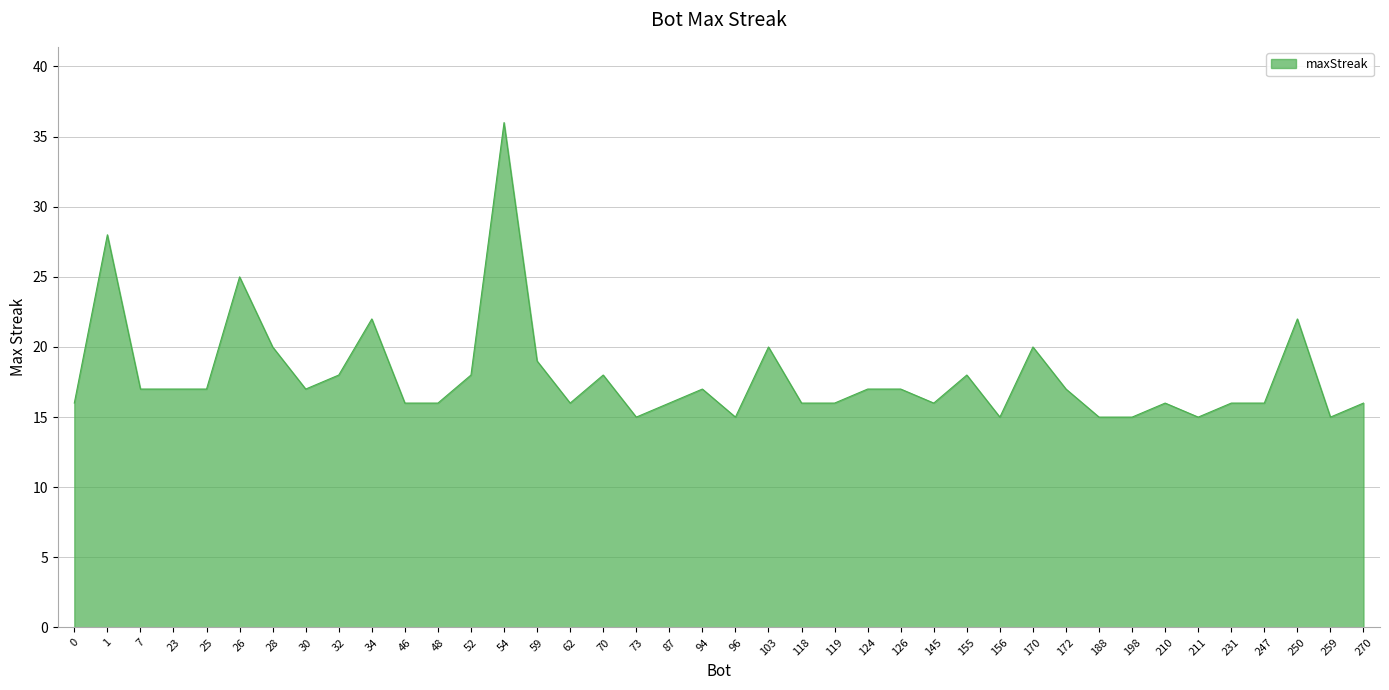

Is it true that the value at 210 is 27?

False